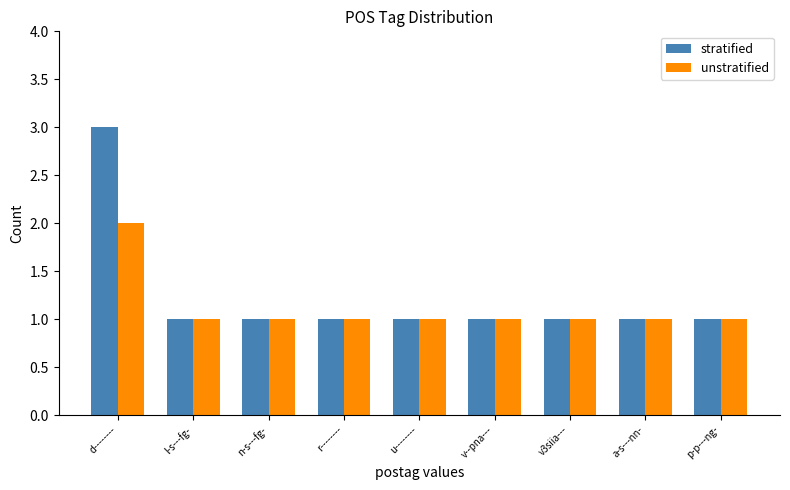

List the series in order of their peak value, highest first.

stratified, unstratified